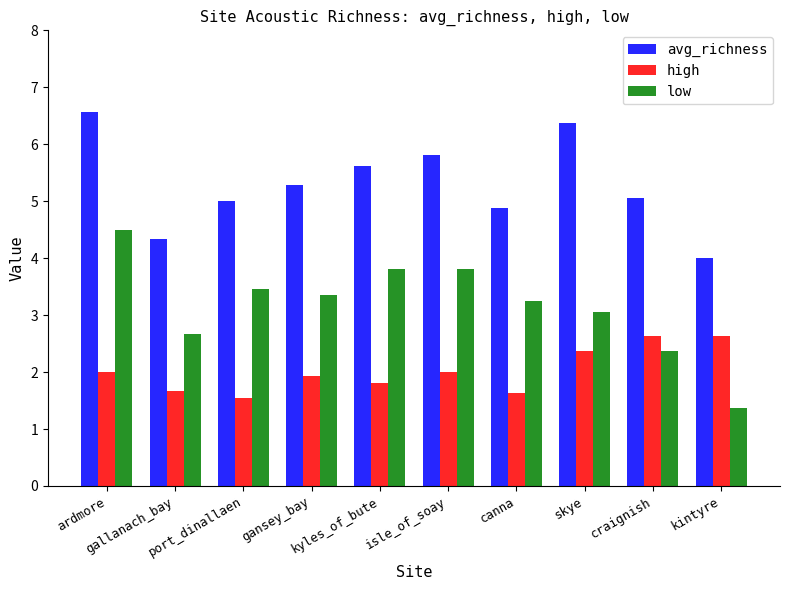

What is the minimum value for avg_richness?

4.0